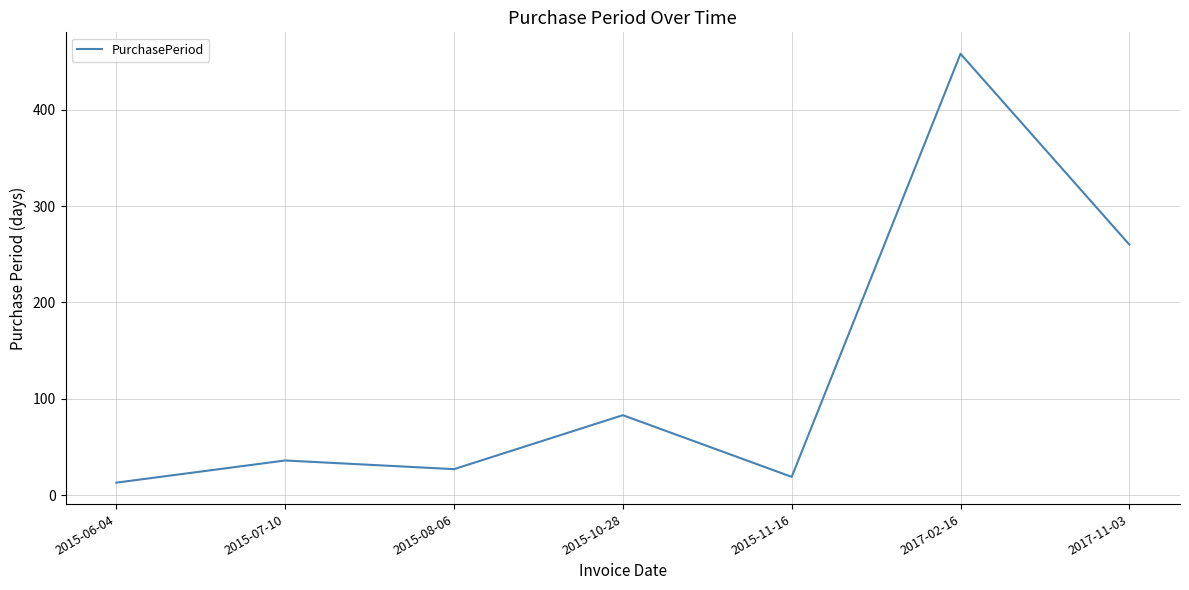

What is the difference between the maximum and minimum values?

445